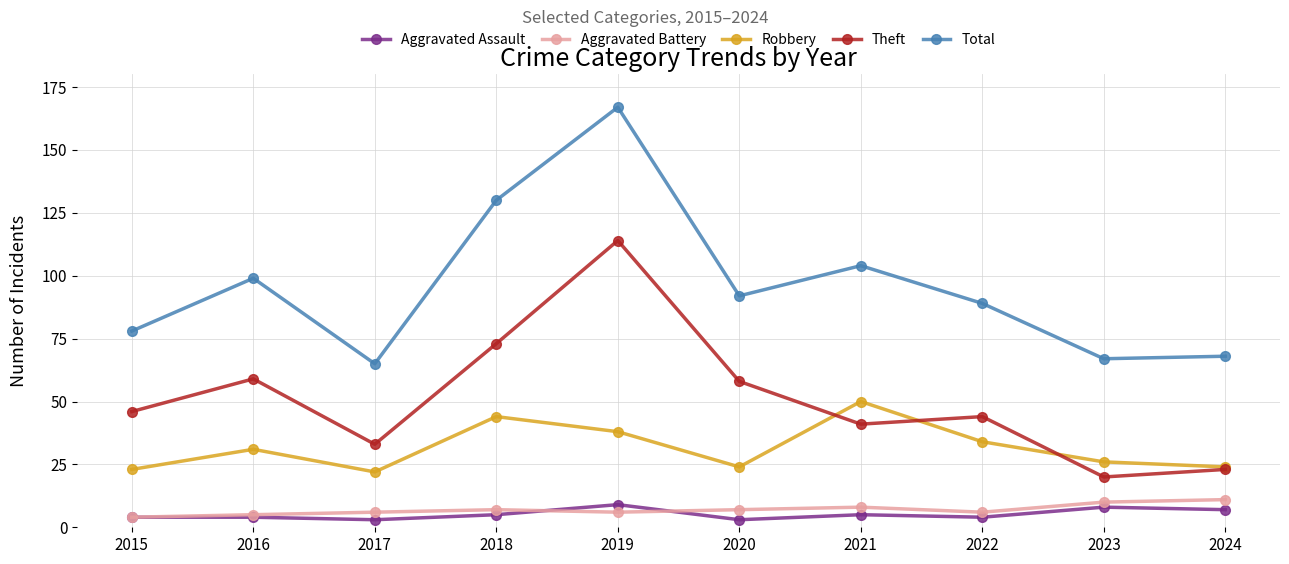

How many categories are shown in the chart?

10